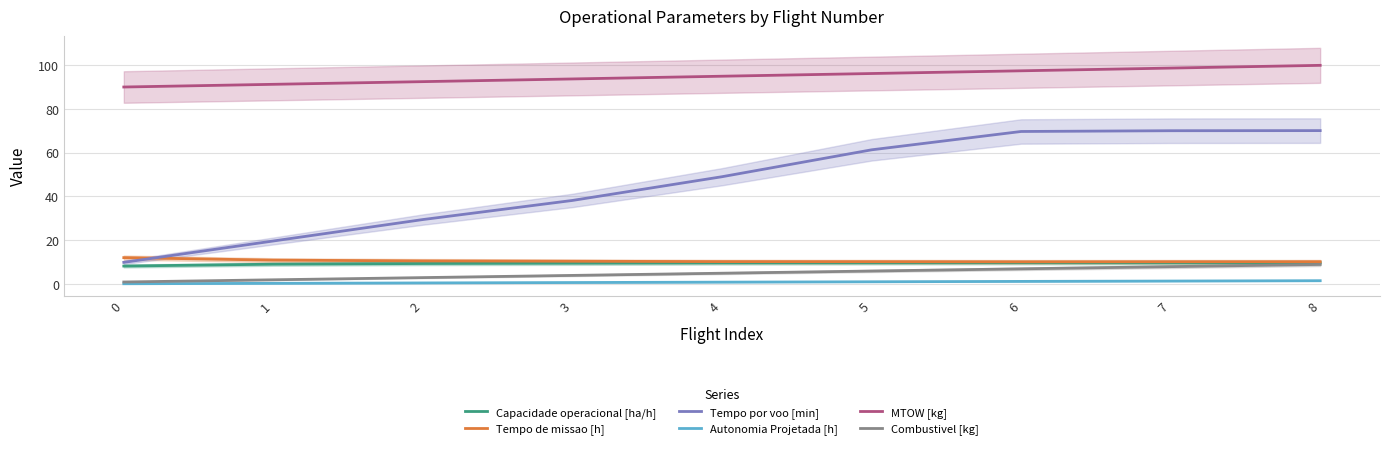

At 8, list the series in order from largest to smallest.

MTOW [kg], Tempo por voo [min], Tempo de missao [h], Capacidade operacional [ha/h], Combustivel [kg], Autonomia Projetada [h]